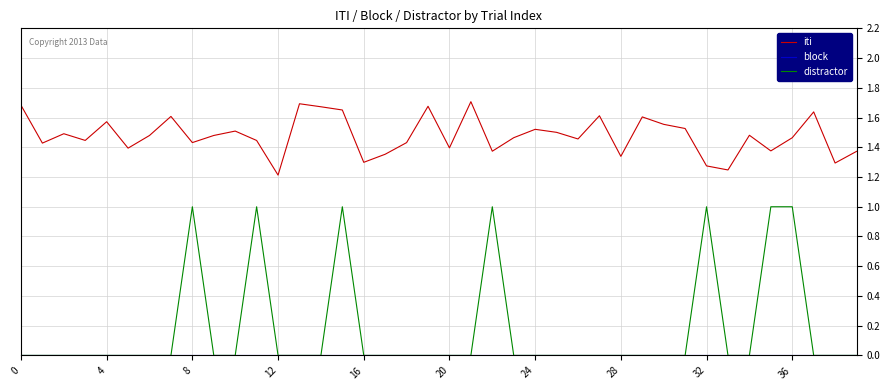

True or false: iti and distractor cross at least once.

False